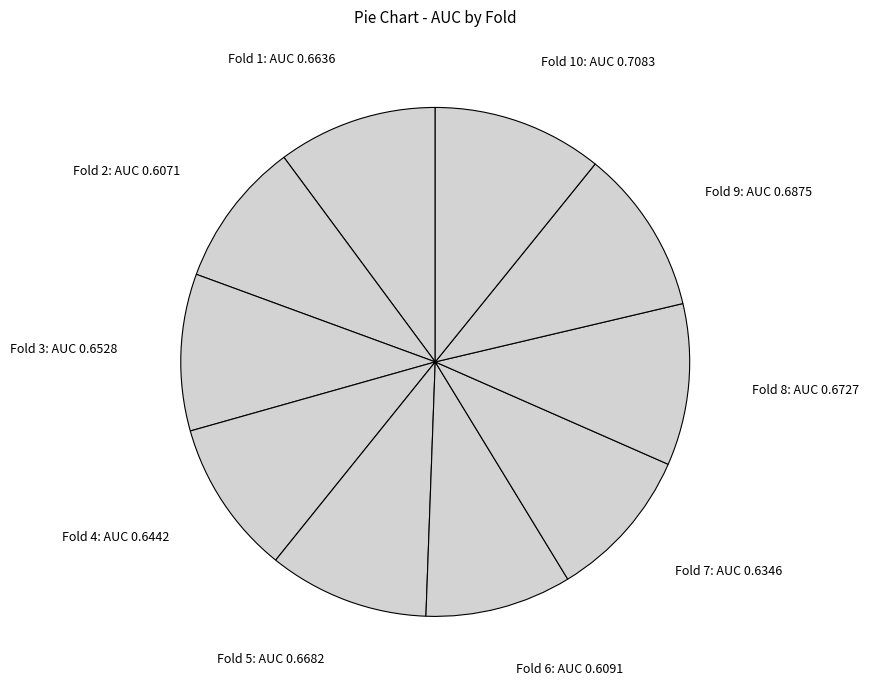

True or false: Fold 2: AUC 0.6071 accounts for 9% of the total.

True